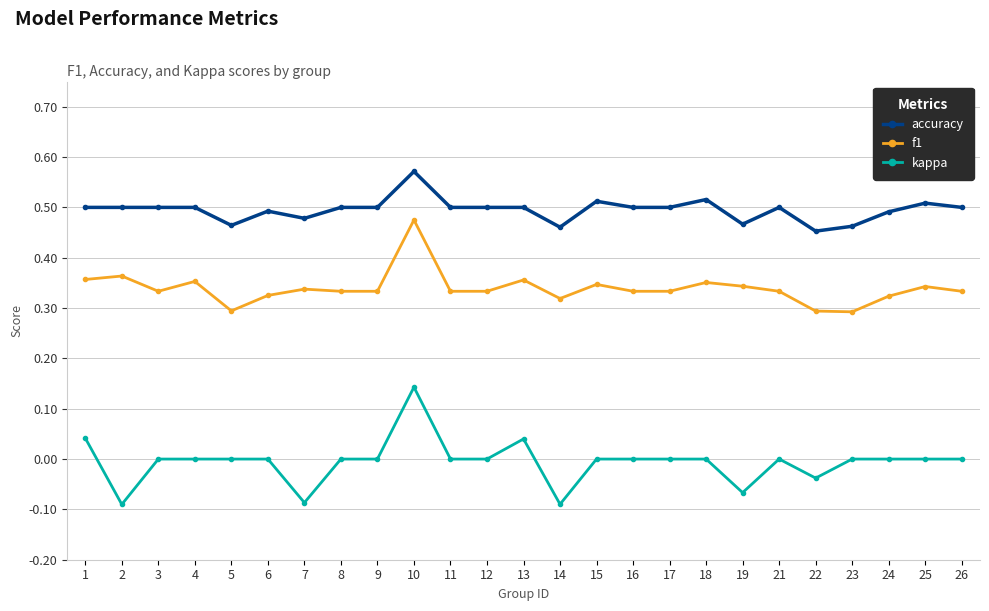

At which label is accuracy closest to 0?

22